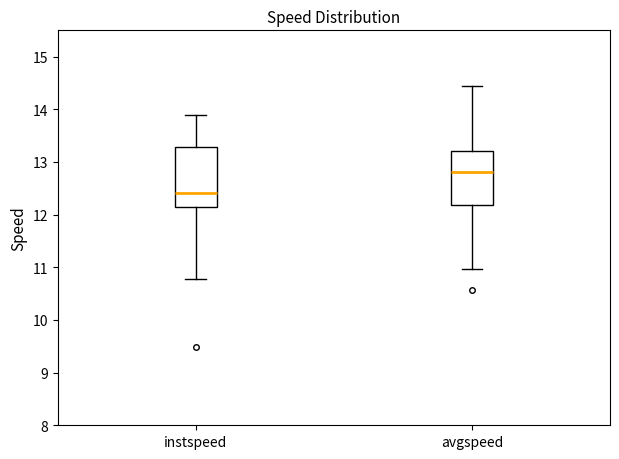

Reading left to right, transcribe this box plot: for each box, give where its median line is, the range the box spans, and where its two whiskers end, as read against the y-axis. The values are not printed on the chart, so give them approximately, as read against the axis.

instspeed: median 12.4, box 12.1 to 13.3, whiskers 10.8 to 13.9
avgspeed: median 12.8, box 12.2 to 13.2, whiskers 11.0 to 14.4